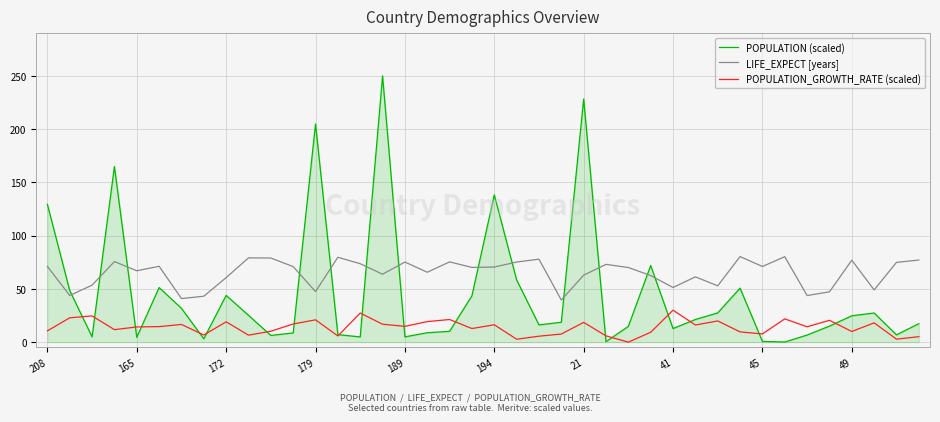

Which series has the largest total across all categories?

LIFE_EXPECT [years]